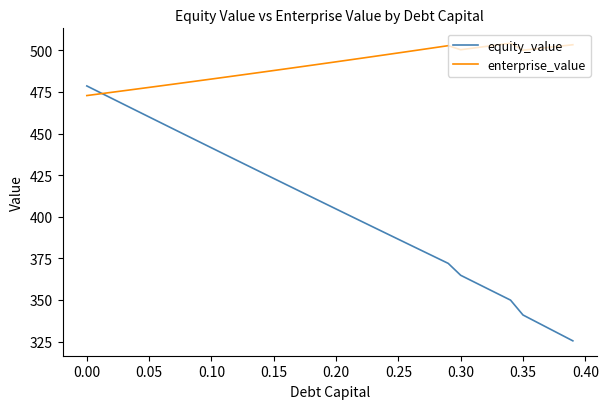

After their last crossing, which series has the higher values: enterprise_value or equity_value?

enterprise_value